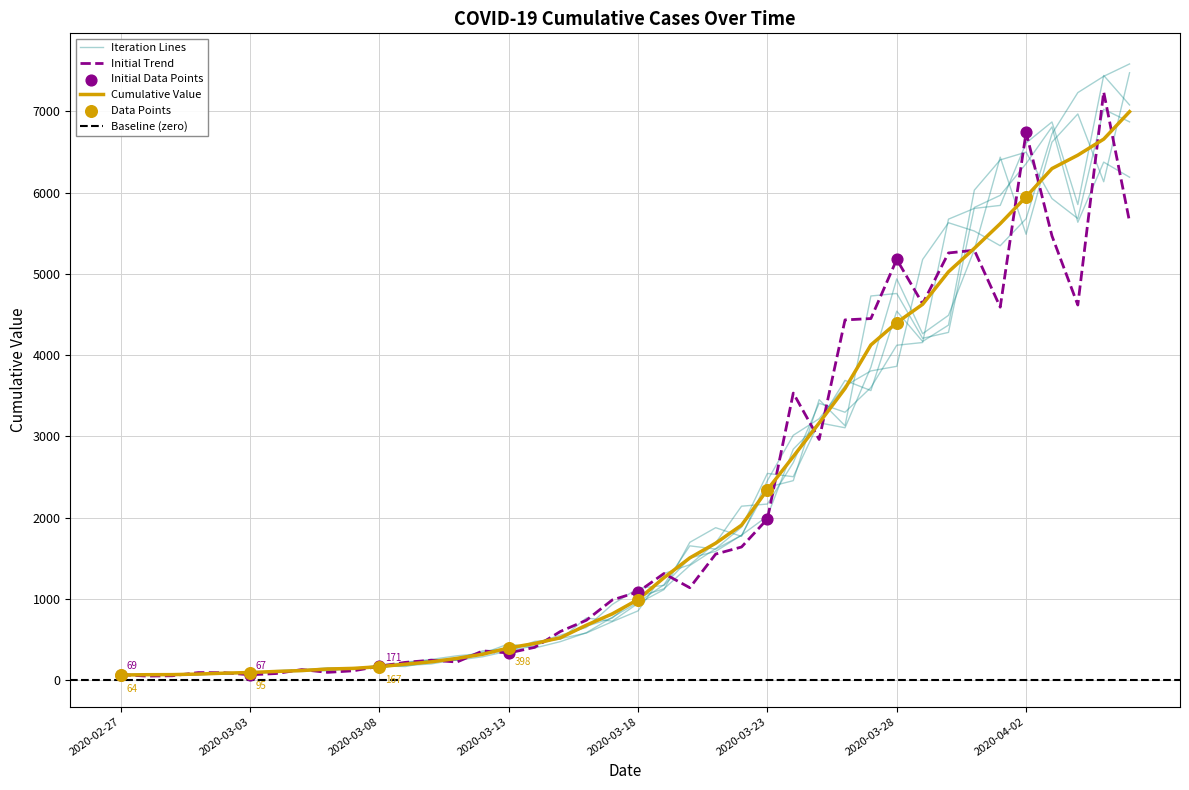

Between 2020-03-16 and 2020-03-20, which is larger?

2020-03-20